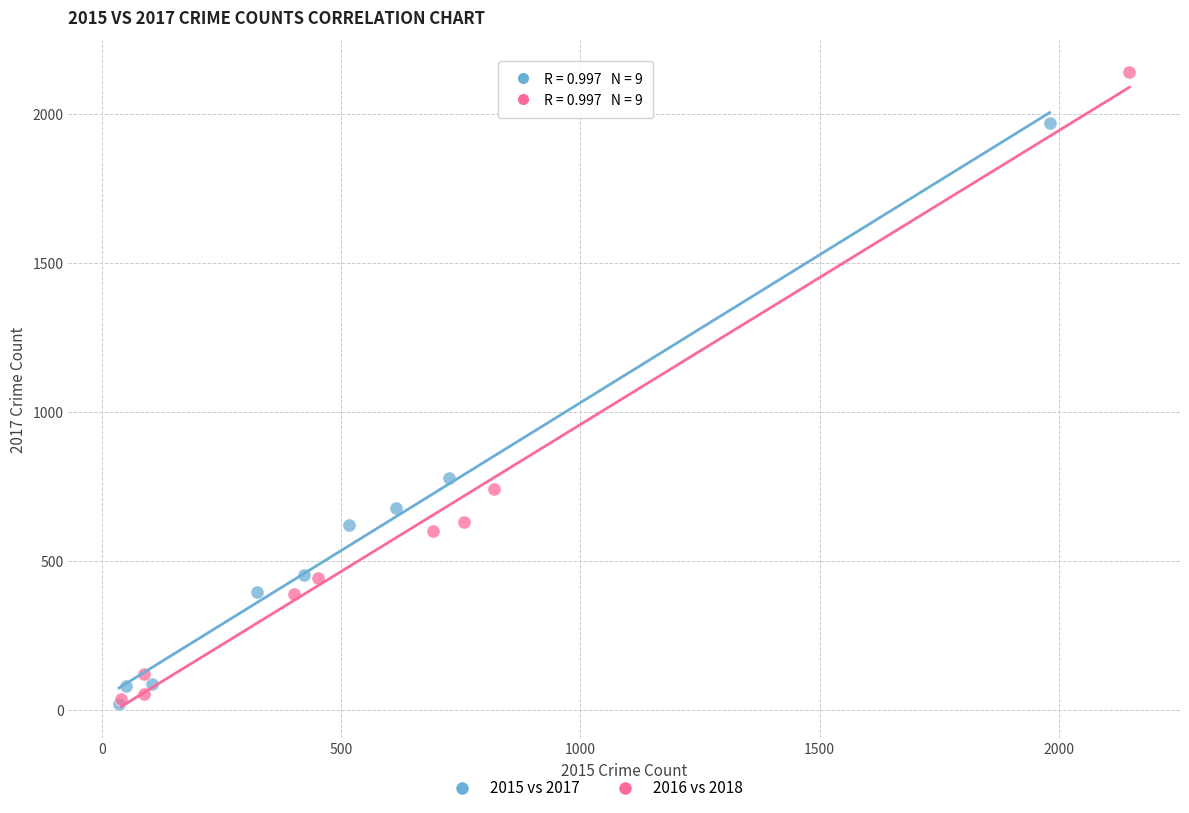

Which series contains the highest Y value?

2016 vs 2018